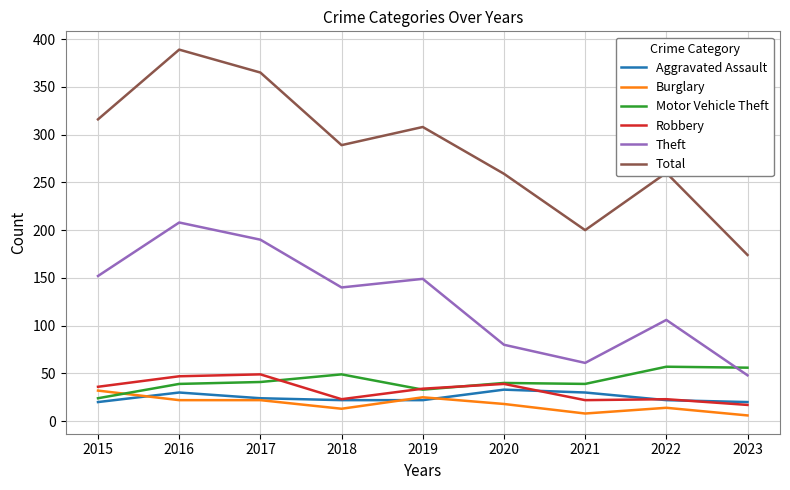

What is the maximum value for Burglary?

32